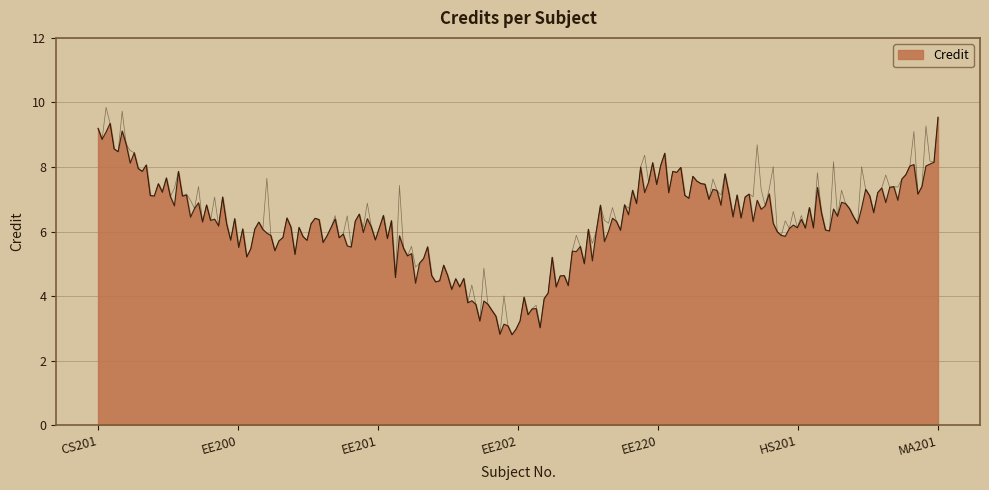

What is the difference between the values at EE202 and MA201?

5